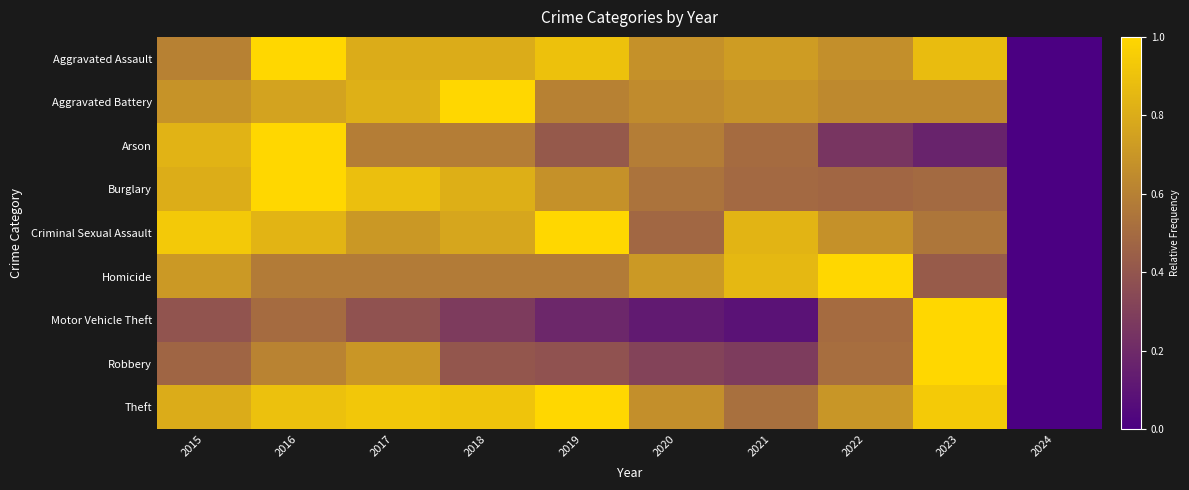

List the series in order of their peak value, lowest first.

Aggravated Assault, Aggravated Battery, Arson, Burglary, Criminal Sexual Assault, Homicide, Motor Vehicle Theft, Robbery, Theft